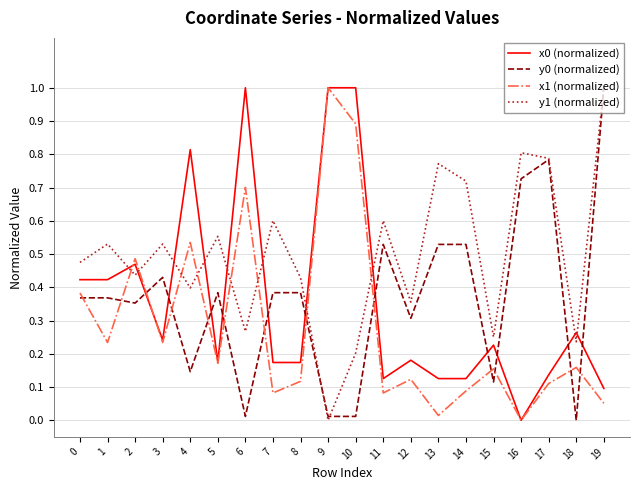

True or false: y0 (normalized) and x1 (normalized) cross at least once.

True